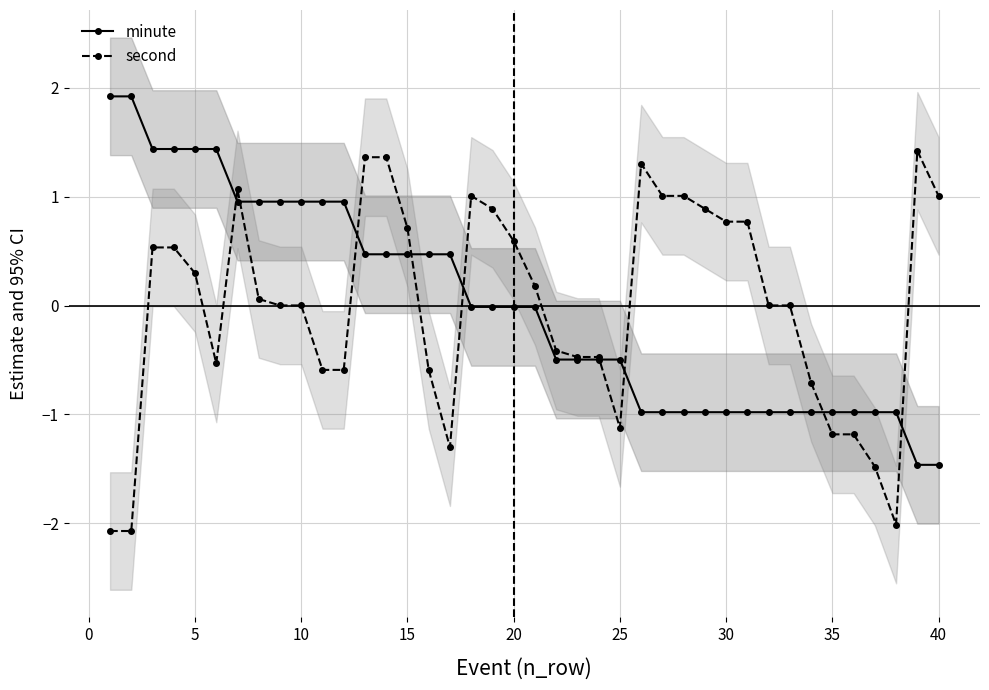

Which series ends up on top after the final intersection of second and minute?

second